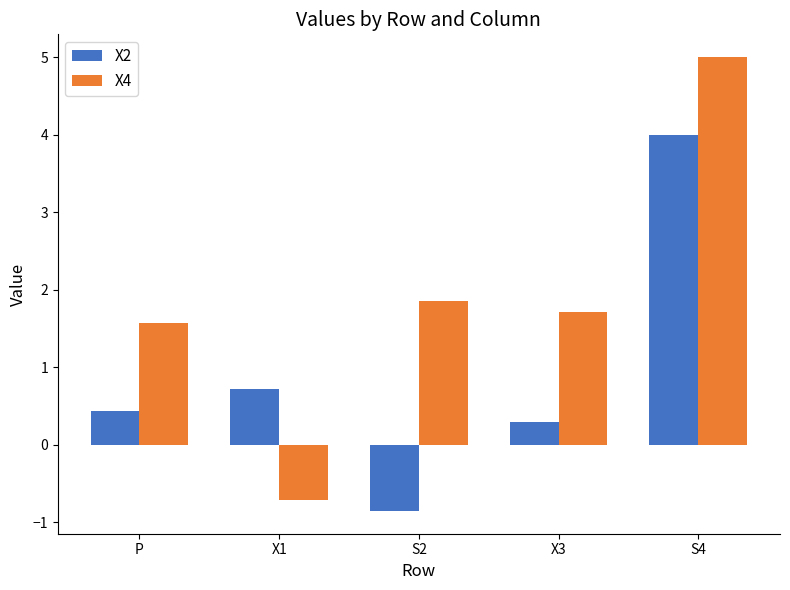

At which label does X2 first exceed 0?

P